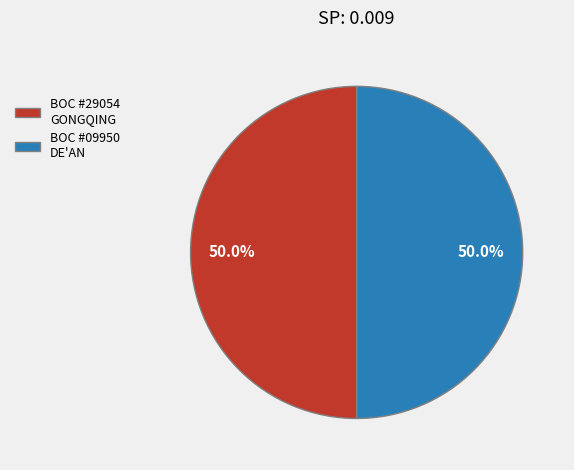

Combined, do BOC #29054 GONGQING and BOC #09950 DE'AN account for over 50%?

Yes